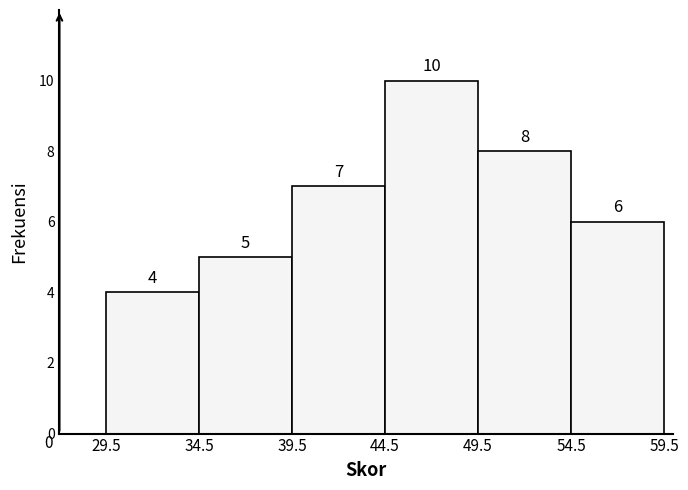

Reading left to right, list every bar in this chart as the range it spans on the x-axis followed by its height.

29.5 to 34.5: 4
34.5 to 39.5: 5
39.5 to 44.5: 7
44.5 to 49.5: 10
49.5 to 54.5: 8
54.5 to 59.5: 6